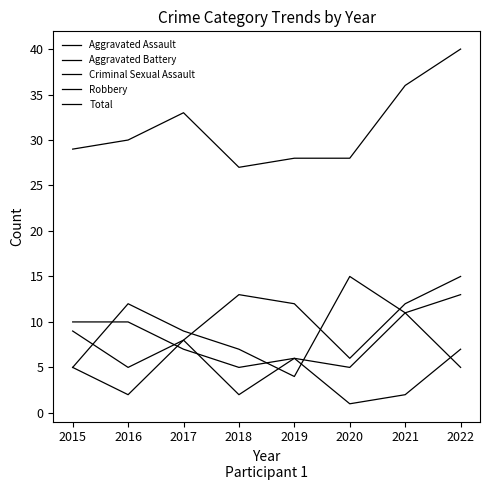

Between 2016 and 2019, which series saw the biggest shift?

Robbery